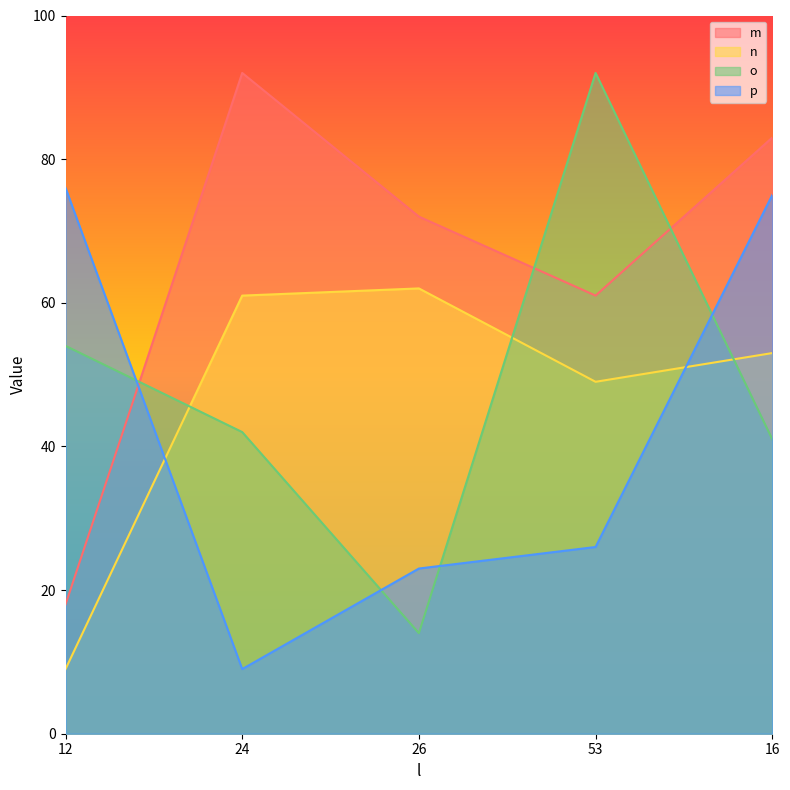

Reading right to left, extract all data points from this chart.

m: 16=83	53=61	26=72	24=92	12=18
n: 16=53	53=49	26=62	24=61	12=9
o: 16=41	53=92	26=14	24=42	12=54
p: 16=75	53=26	26=23	24=9	12=76